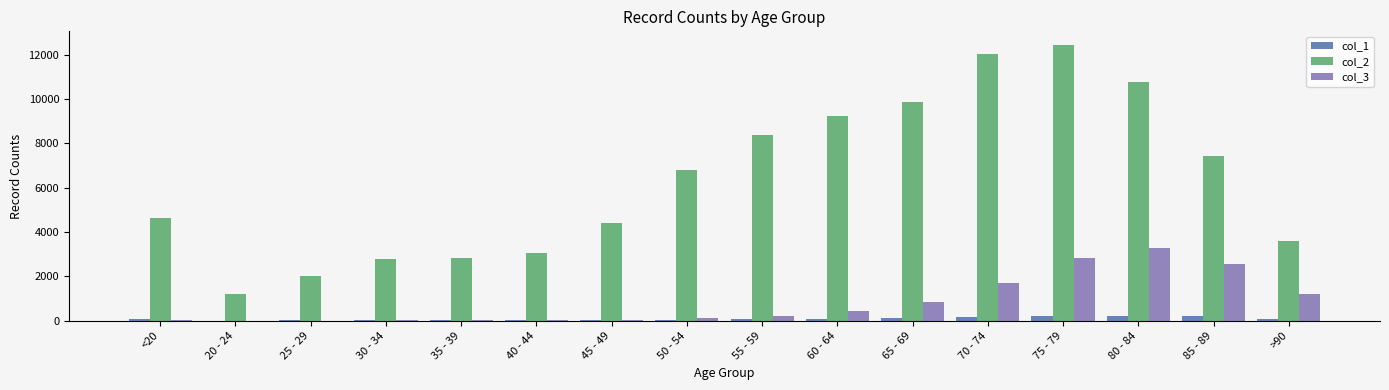

How many categories are shown in the chart?

16